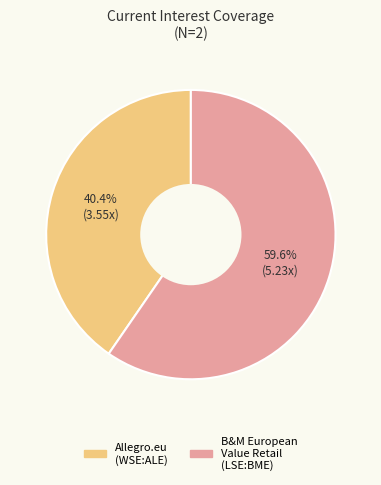

Is there a majority slice in this chart?

Yes